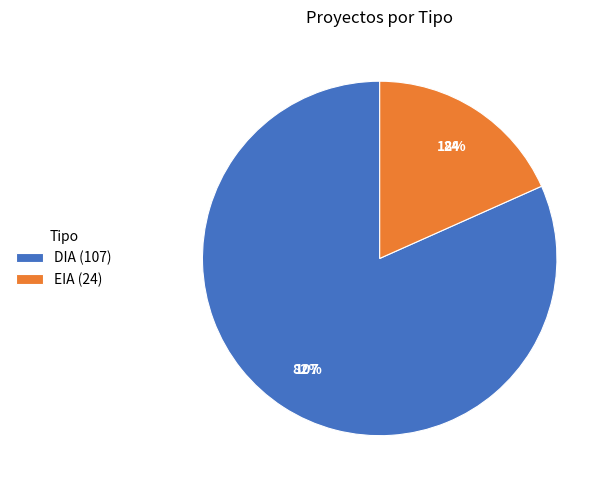

To the nearest percent, what is the combined percentage of DIA (107) and EIA (24)?

100%